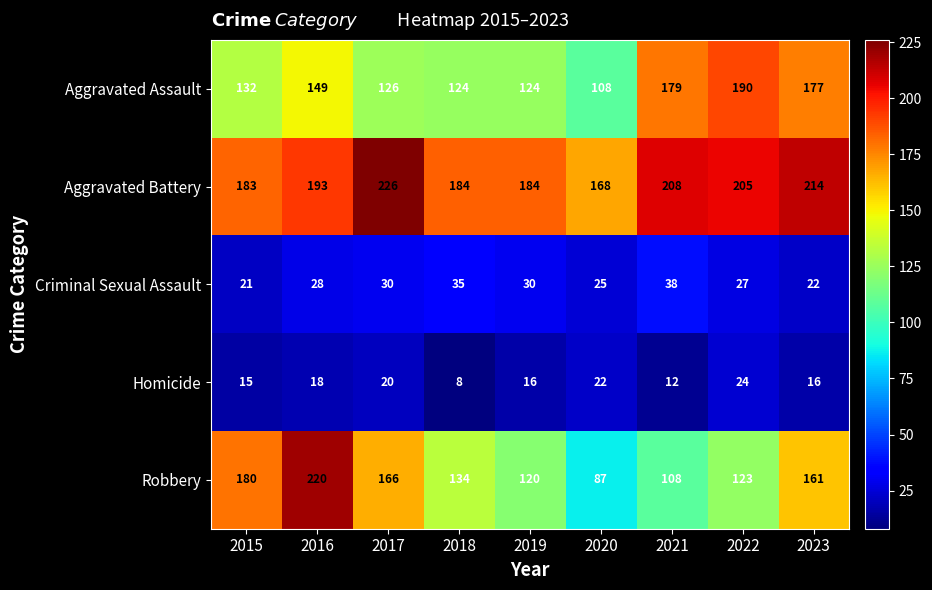

What is the difference between the Aggravated Battery values at 2020 and 2023?

46